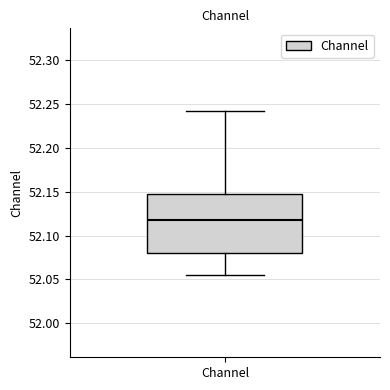

Transcribe this box plot: give where the median line is, the range the box spans, and where the two whiskers end, as read against the y-axis. The values are not printed on the chart, so give them approximately, as read against the axis.

median 52.115, box 52.080 to 52.150, whiskers 52.055 to 52.245